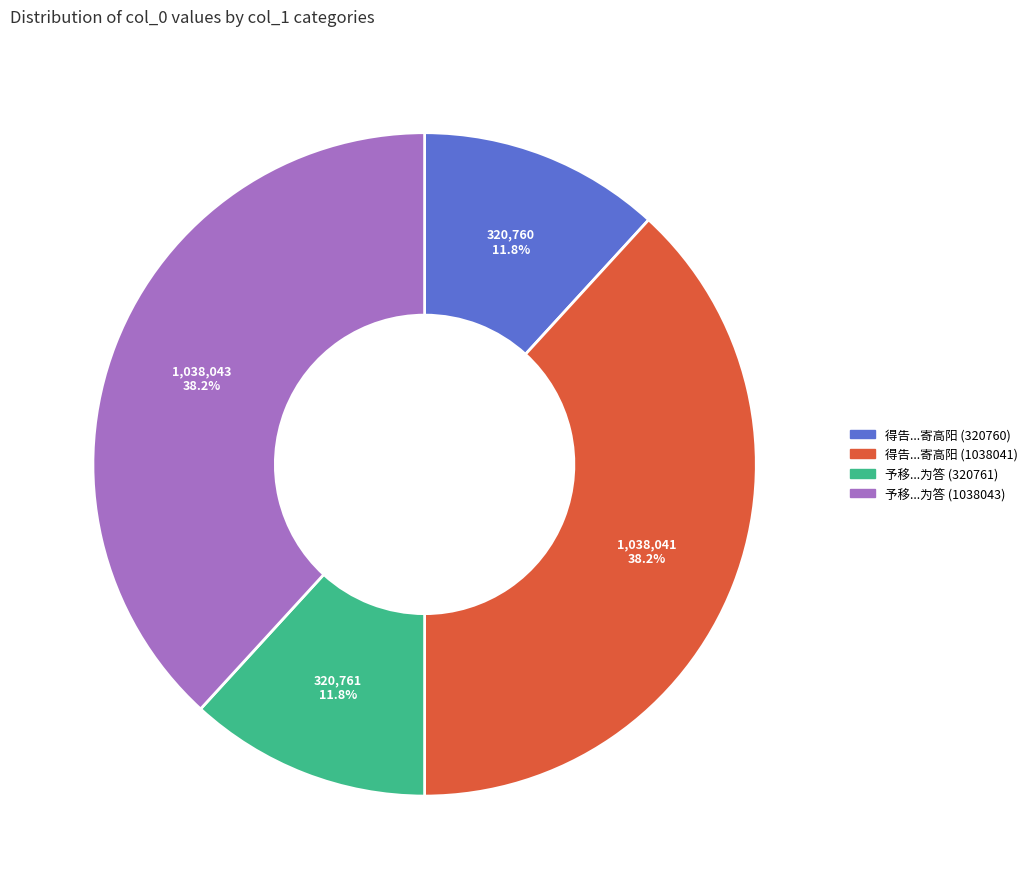

What is the total percentage of 予移...为答 (1038043) and 得告...寄高阳 (320760)?

50.0%